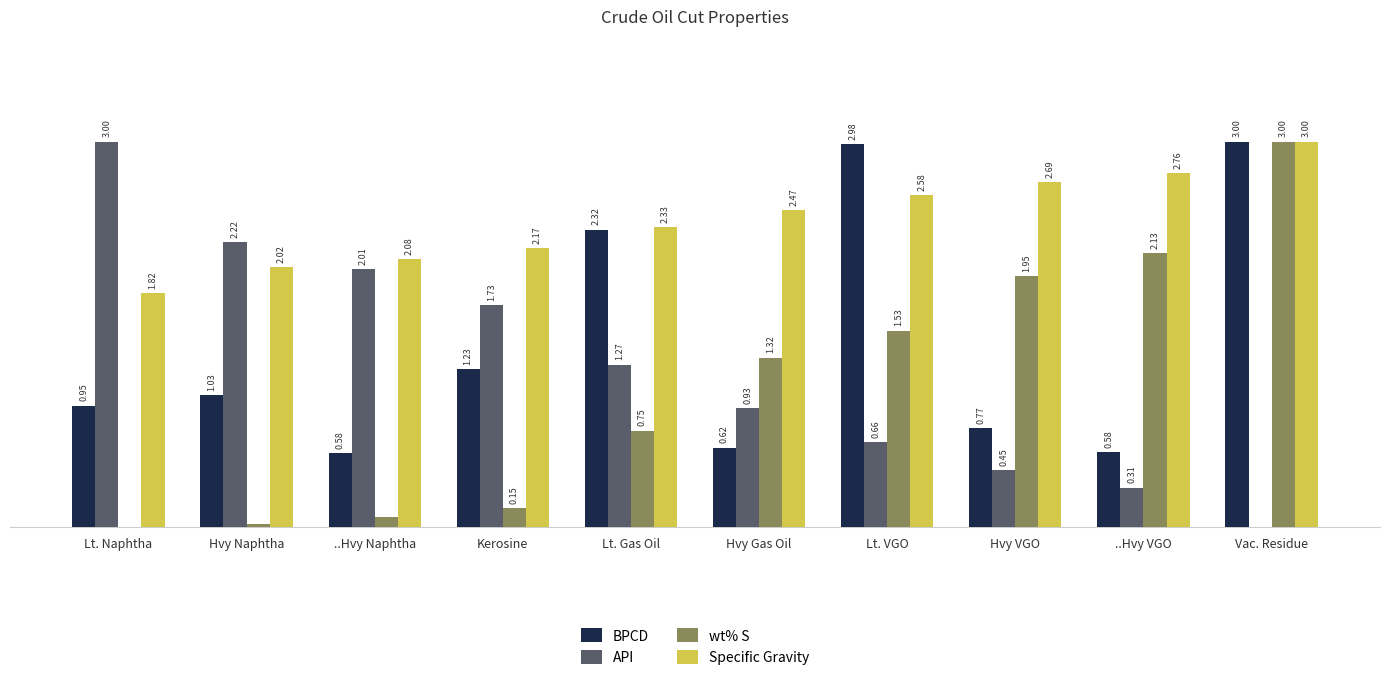

What is the difference between the maximum and second lowest values in the BPCD series?

2.4